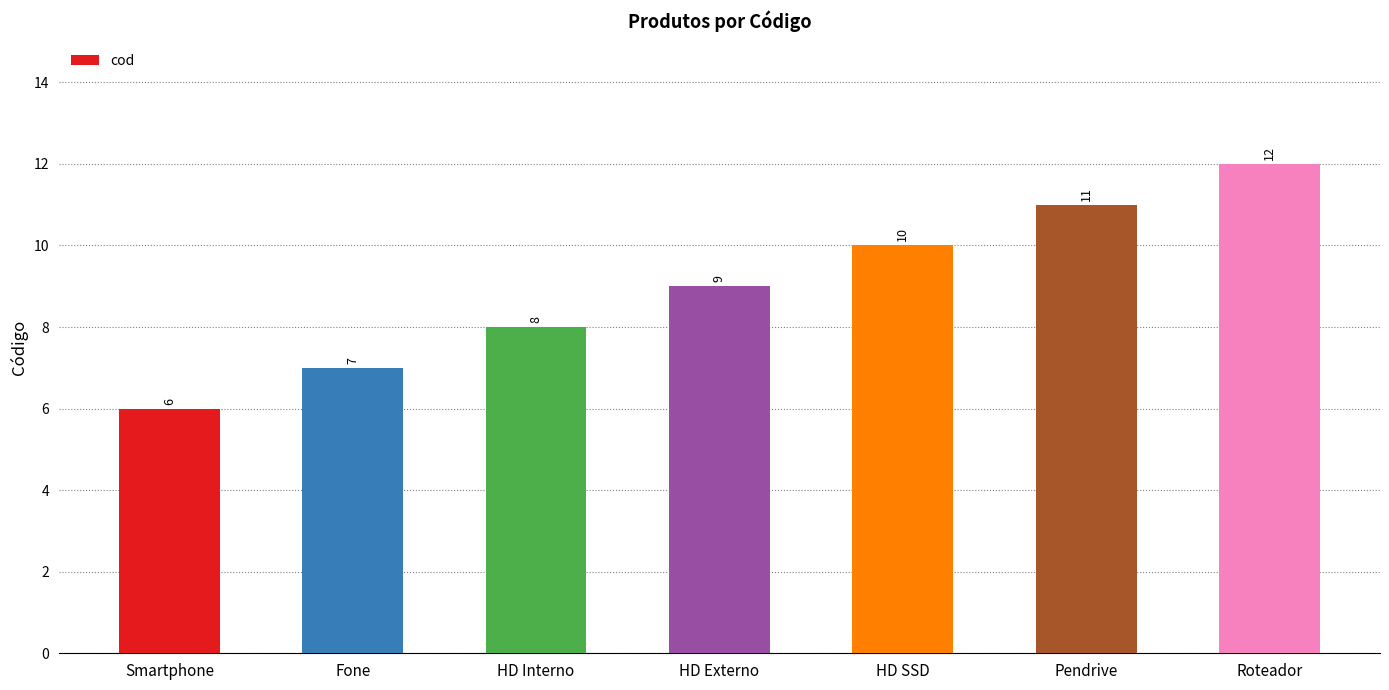

Between HD Interno and HD Externo, which is larger?

HD Externo